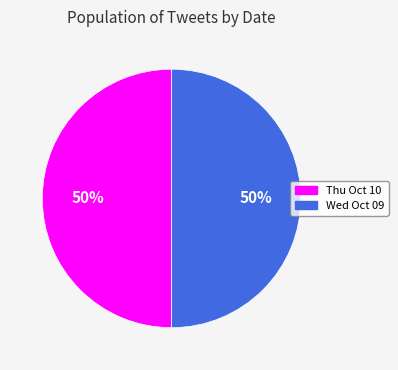

Count the number of slices in the pie.

2